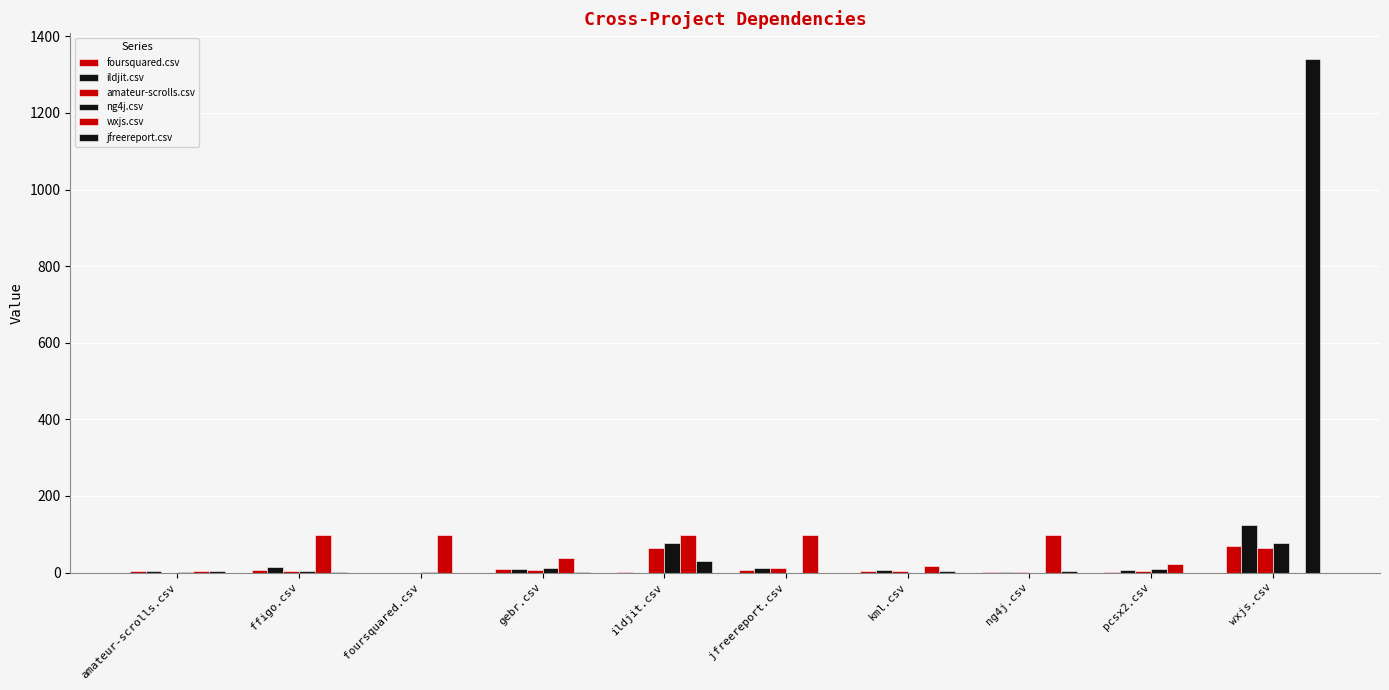

Is the value of wxjs.csv at wxjs.csv greater than the value of foursquared.csv at foursquared.csv?

No